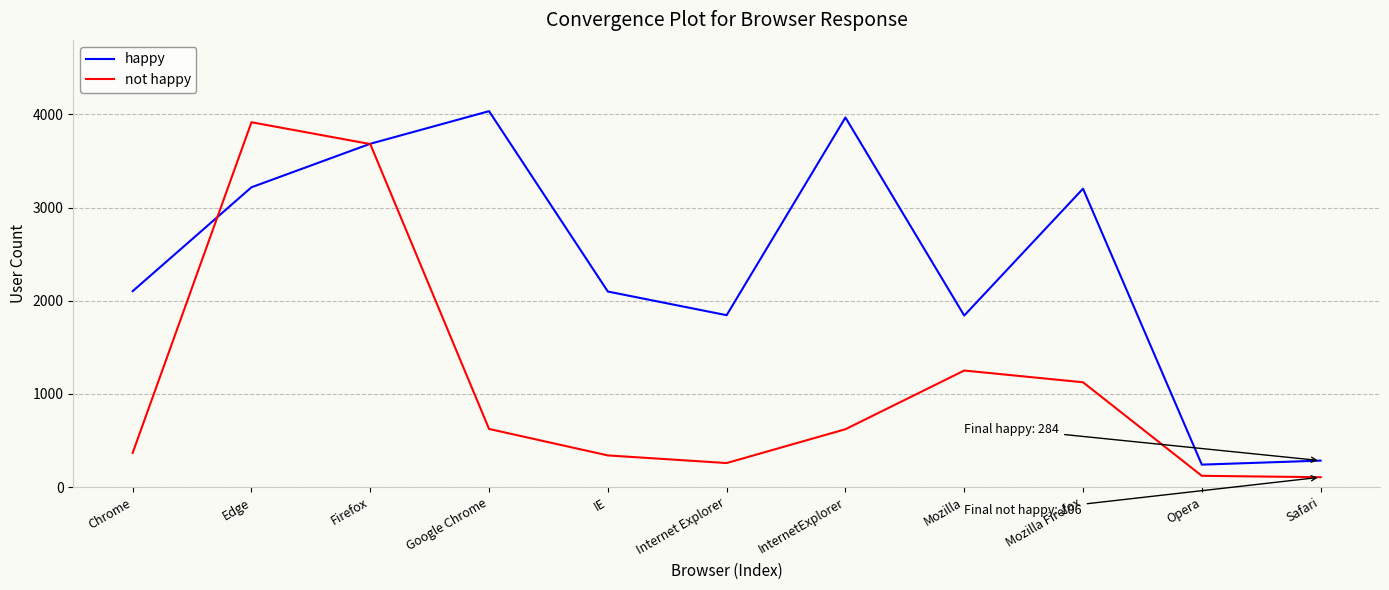

What is the minimum value for not happy?

106